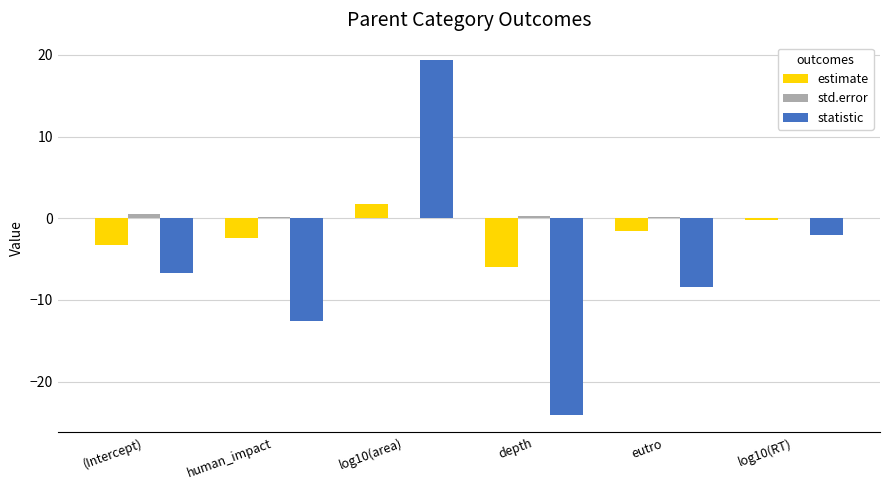

Is the value of std.error at (Intercept) greater than the value of statistic at (Intercept)?

Yes